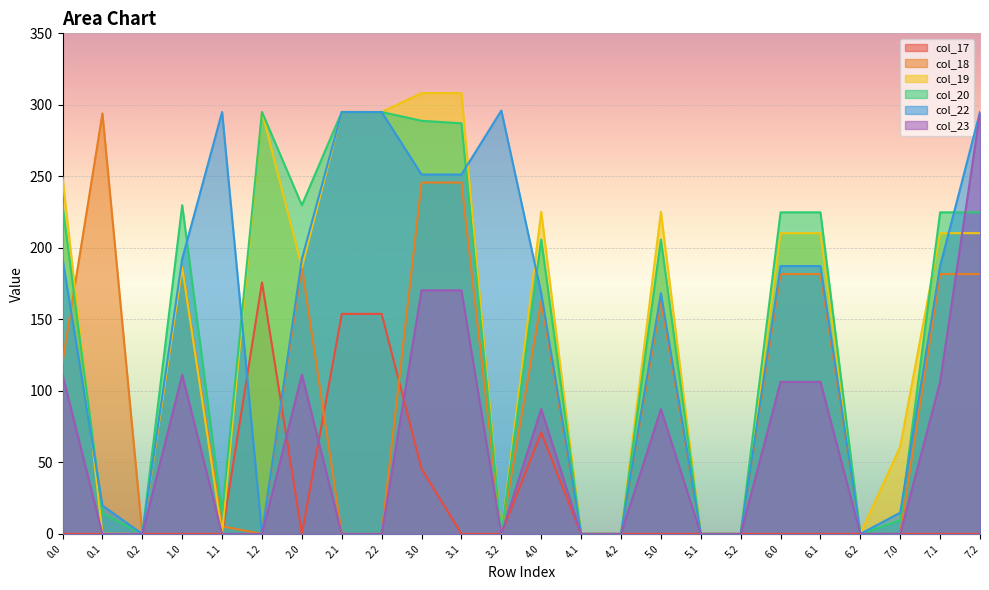

Which series has the largest total across all categories?

col_20